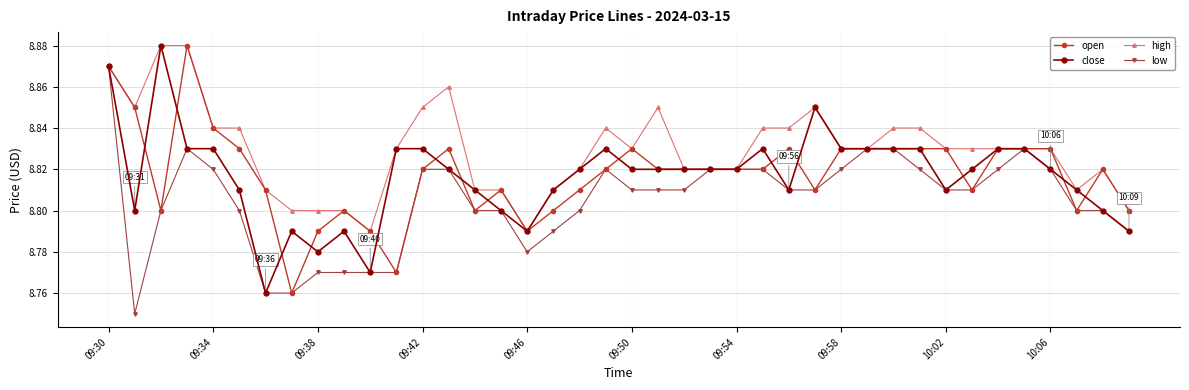

Which series has the largest total across all categories?

high